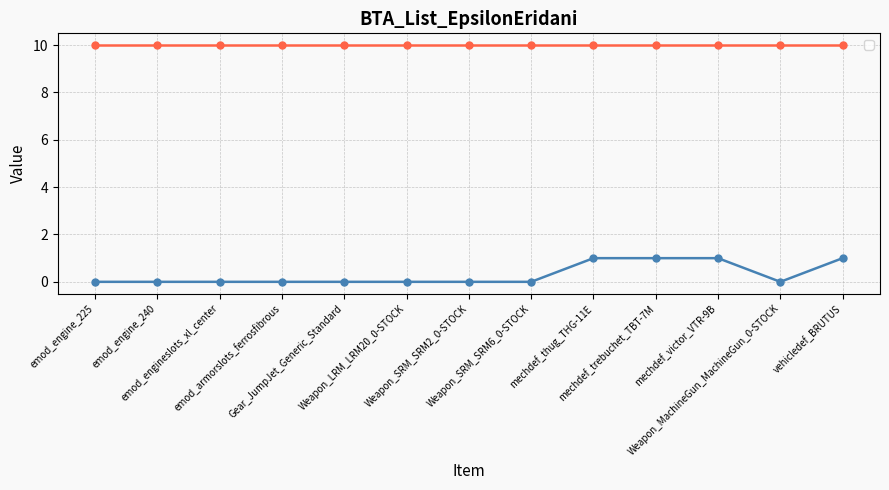

What position from the left is Weapon_SRM_SRM6_0-STOCK?

8